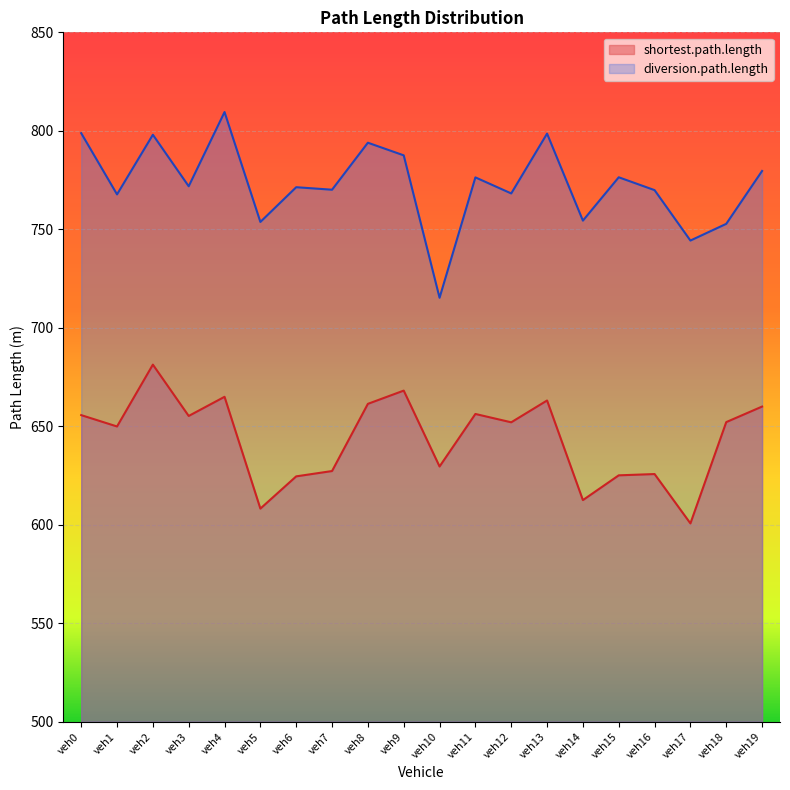

Does the chart display data point markers on the line(s)?

No